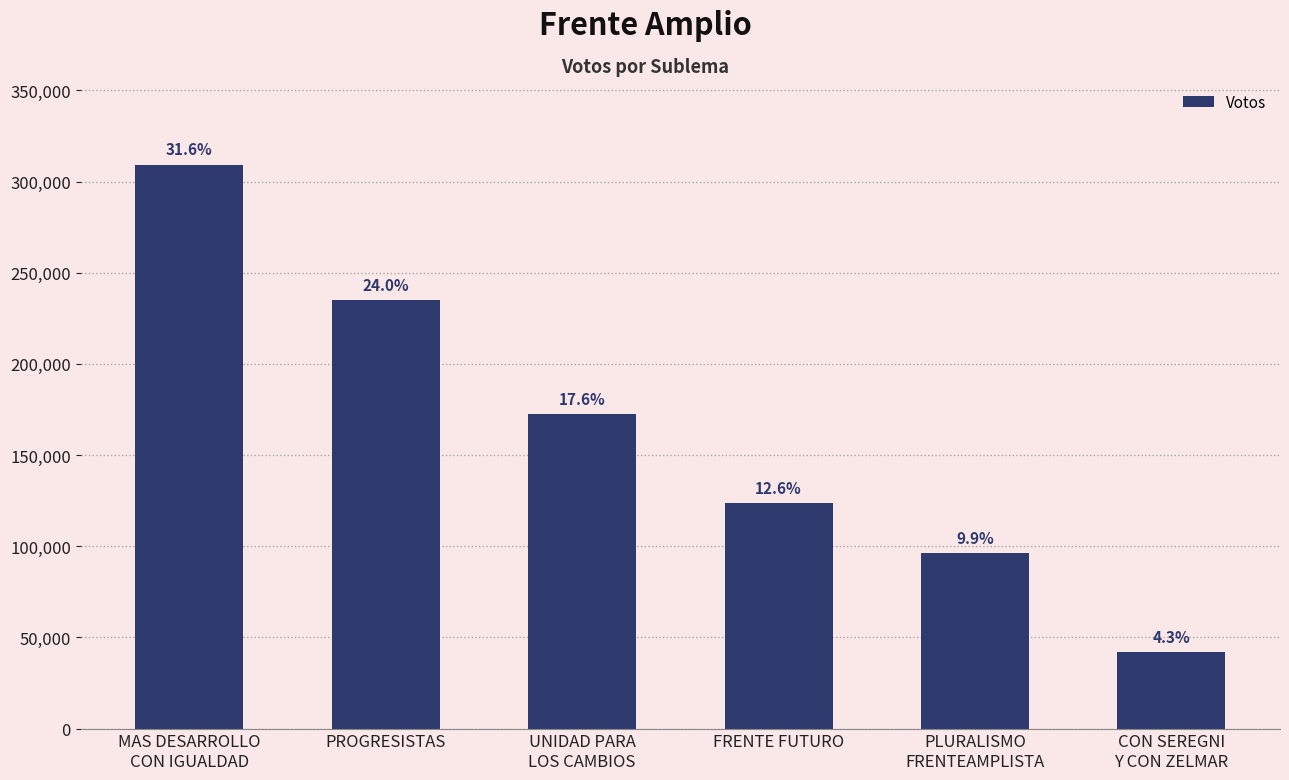

The value at PROGRESISTAS is 234909. True or false?

True